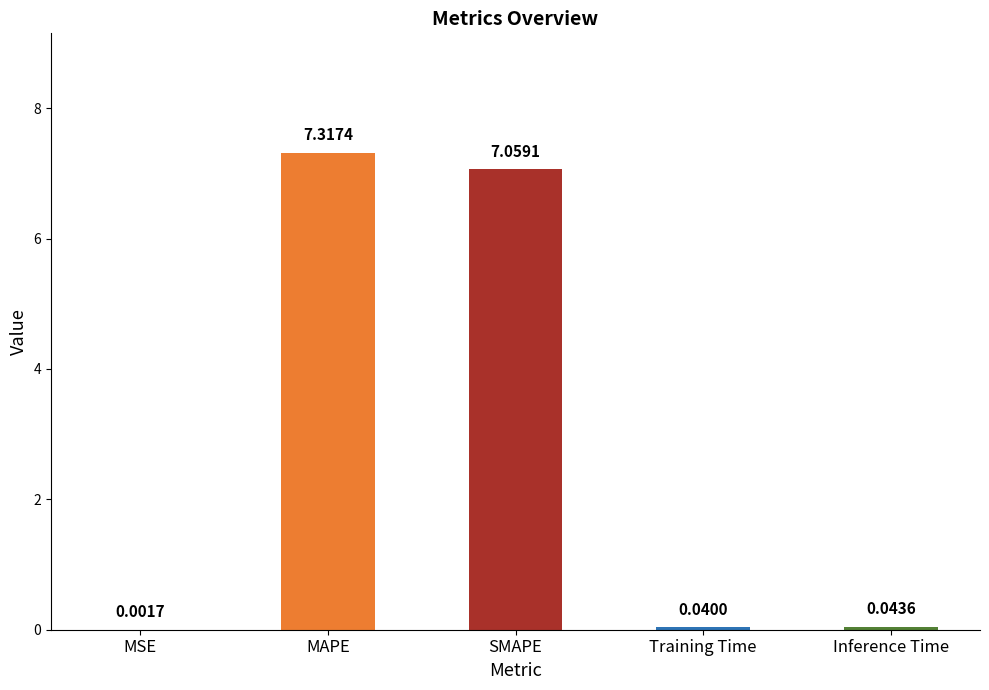

What is the change in value from SMAPE to Training Time?

-7.0